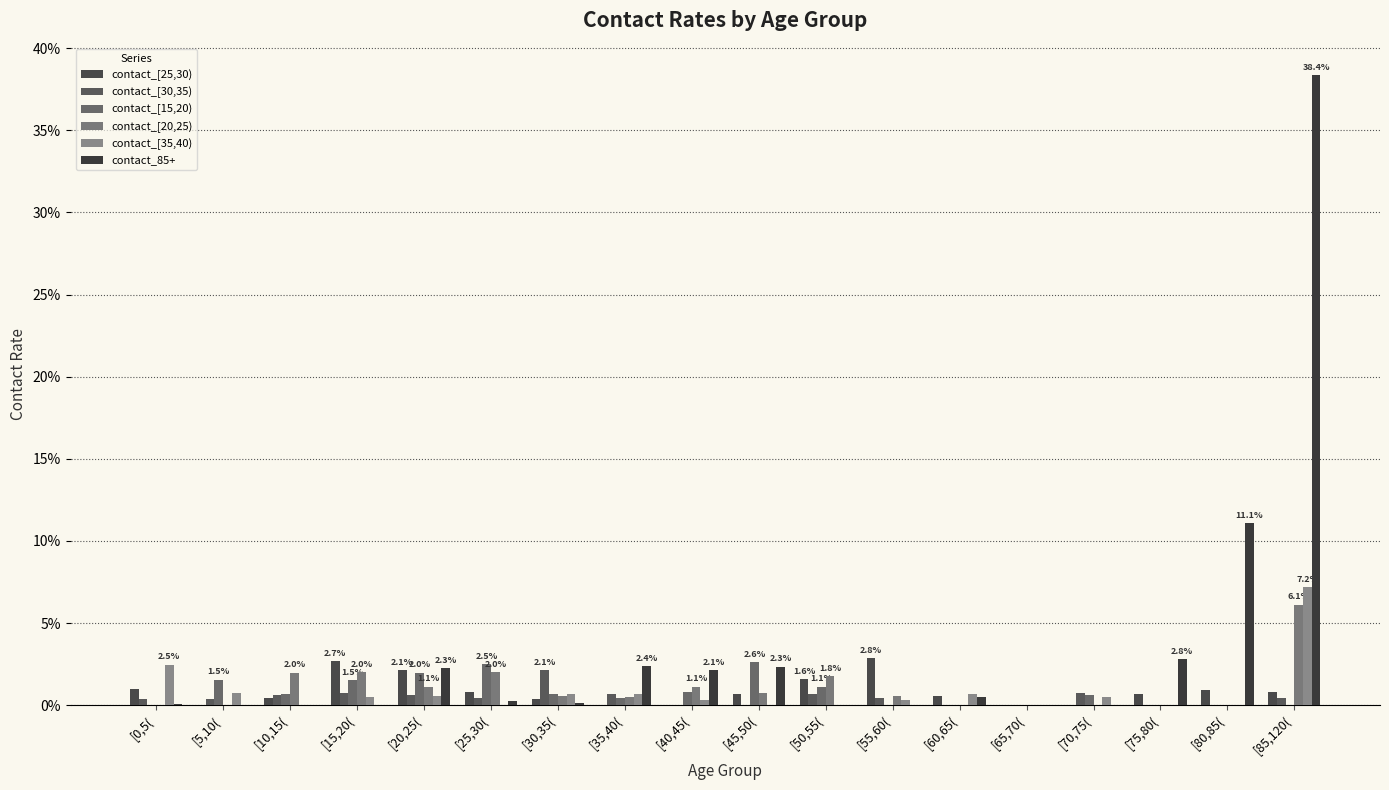

Rank the series by their maximum value, from highest to lowest.

contact_85+, contact_[35,40), contact_[20,25), contact_[25,30), contact_[15,20), contact_[30,35)